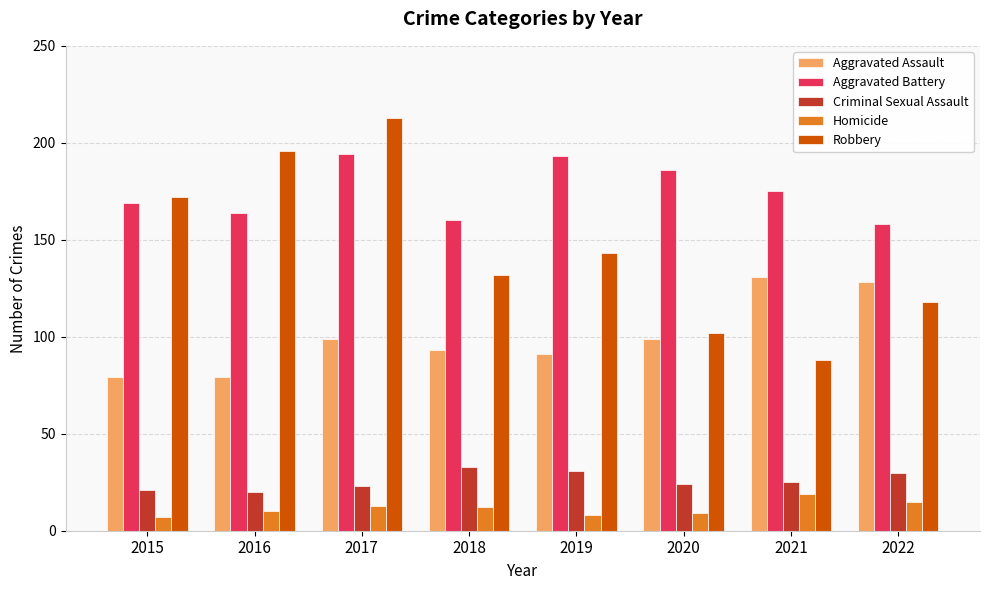

Reading left to right, extract all data points from this chart.

Aggravated Assault: 2015=79	2016=79	2017=99	2018=93	2019=91	2020=99	2021=131	2022=128
Aggravated Battery: 2015=169	2016=164	2017=194	2018=160	2019=193	2020=186	2021=175	2022=158
Criminal Sexual Assault: 2015=21	2016=20	2017=23	2018=33	2019=31	2020=24	2021=25	2022=30
Homicide: 2015=7	2016=10	2017=13	2018=12	2019=8	2020=9	2021=19	2022=15
Robbery: 2015=172	2016=196	2017=213	2018=132	2019=143	2020=102	2021=88	2022=118